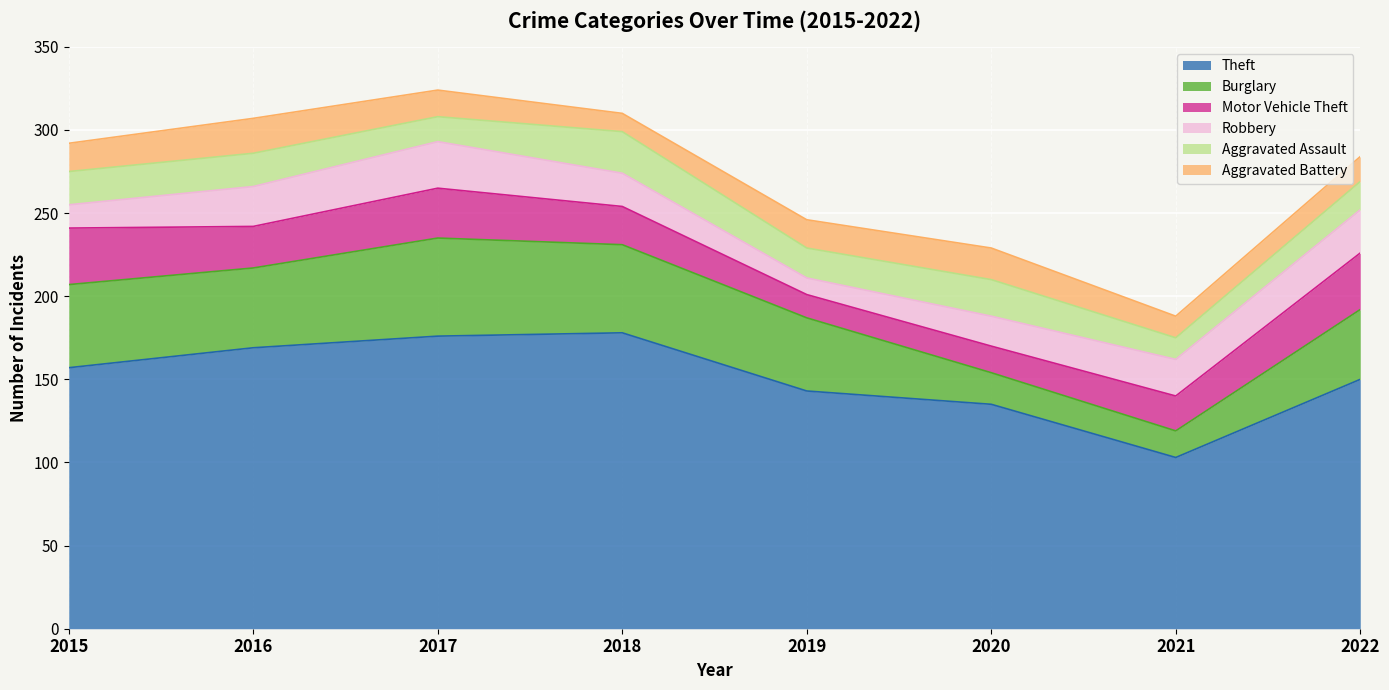

Between 2015 and 2019, which is larger?

2015